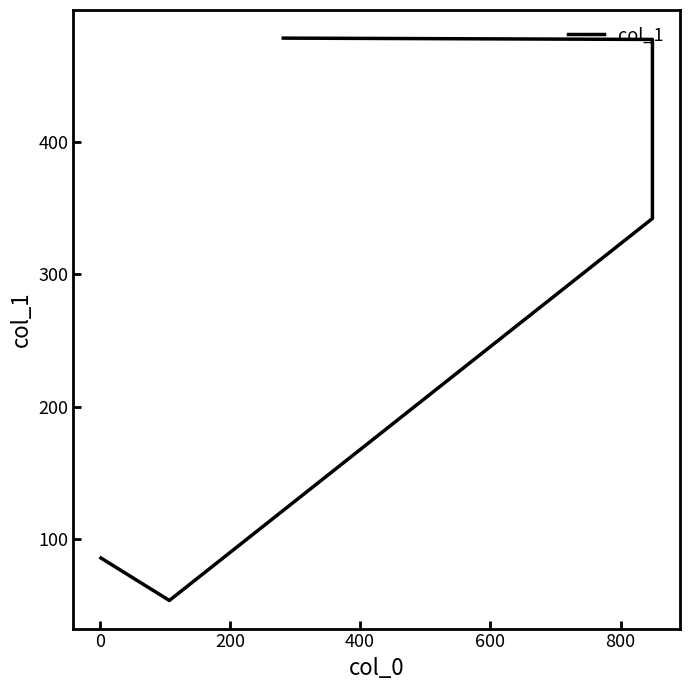

The value at −200 is 129. True or false?

False